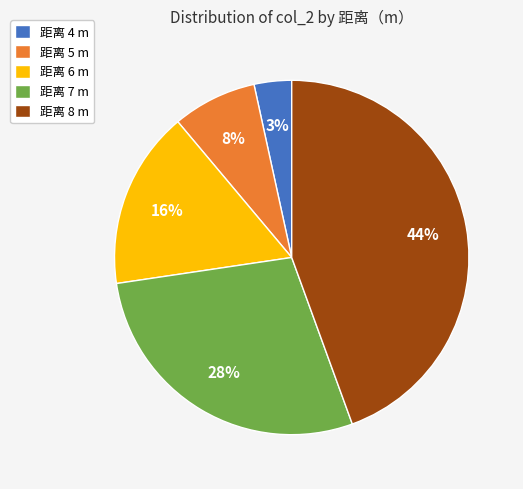

What is the ratio of the value at 距离 5 m to the value at 距离 6 m?

0.5